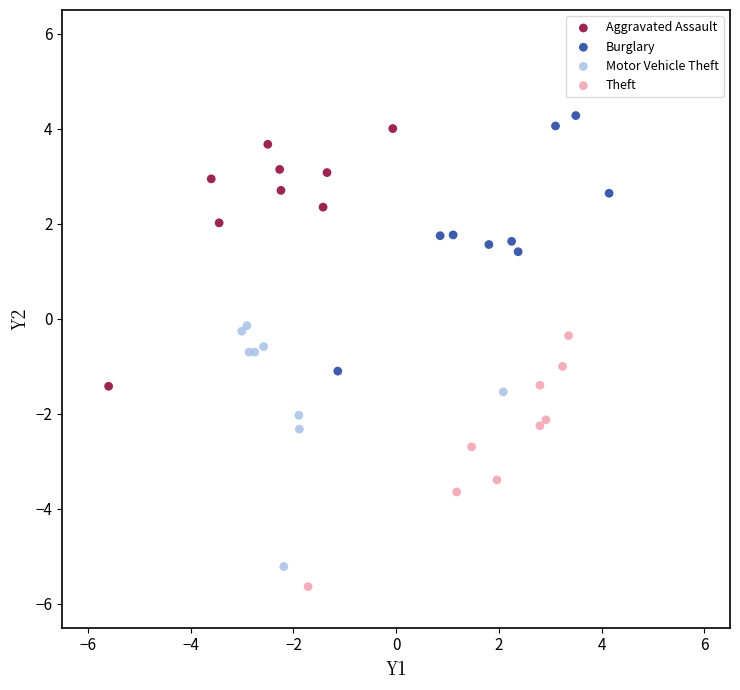

Which series reaches the maximum Y coordinate?

Burglary